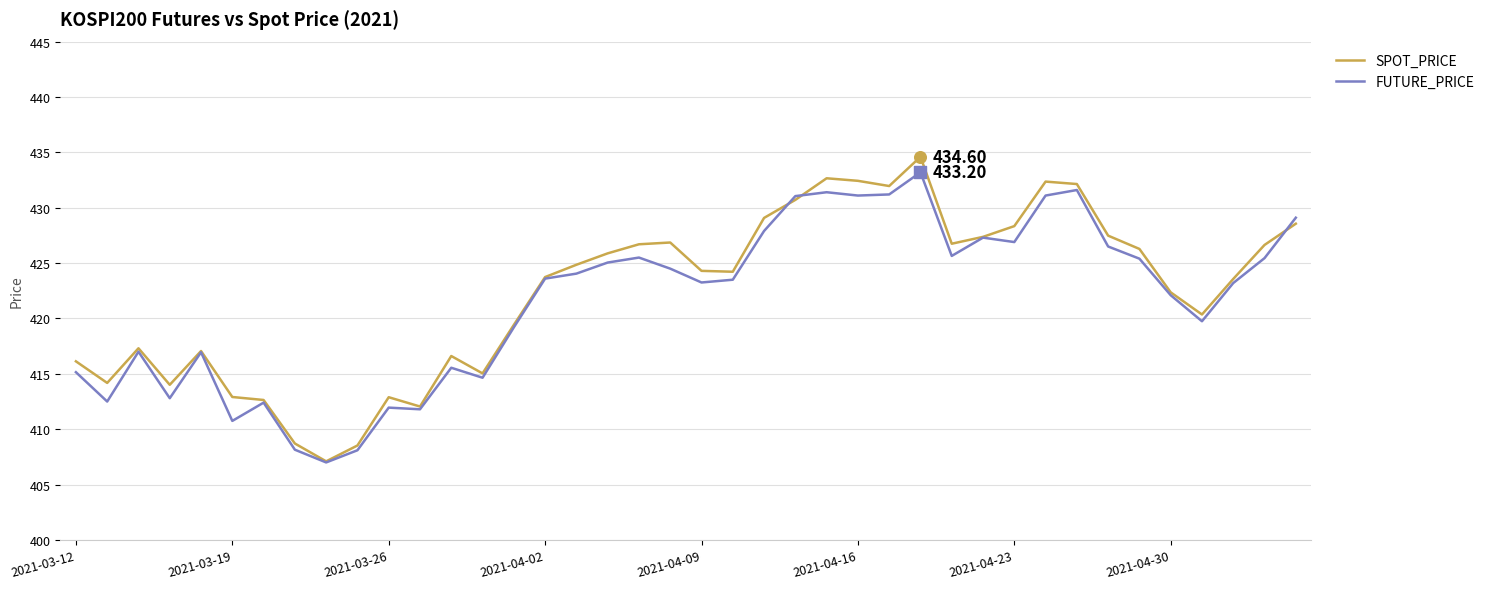

Which series has the widest spread of values?

SPOT_PRICE